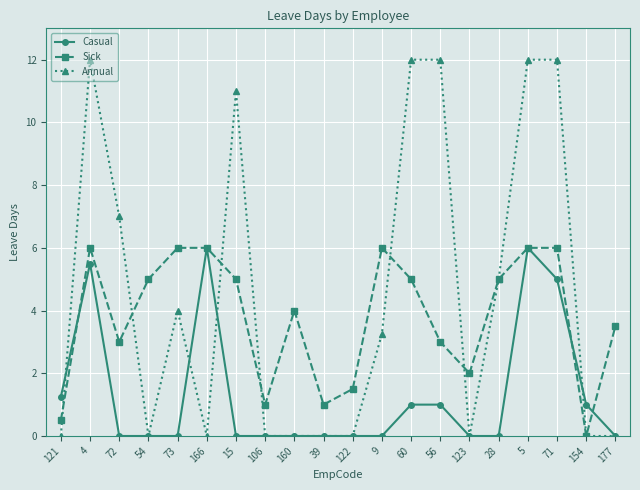

Is it true that Sick equals 3.5 at 177?

True